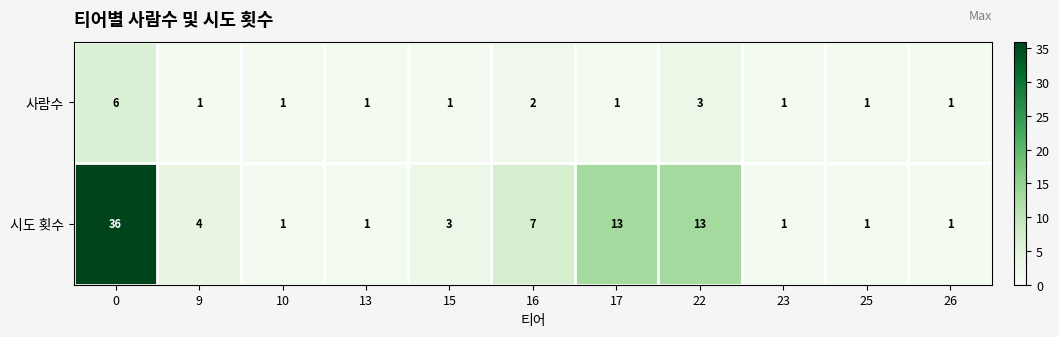

Is it true that 사람수 equals 2 at 16?

True